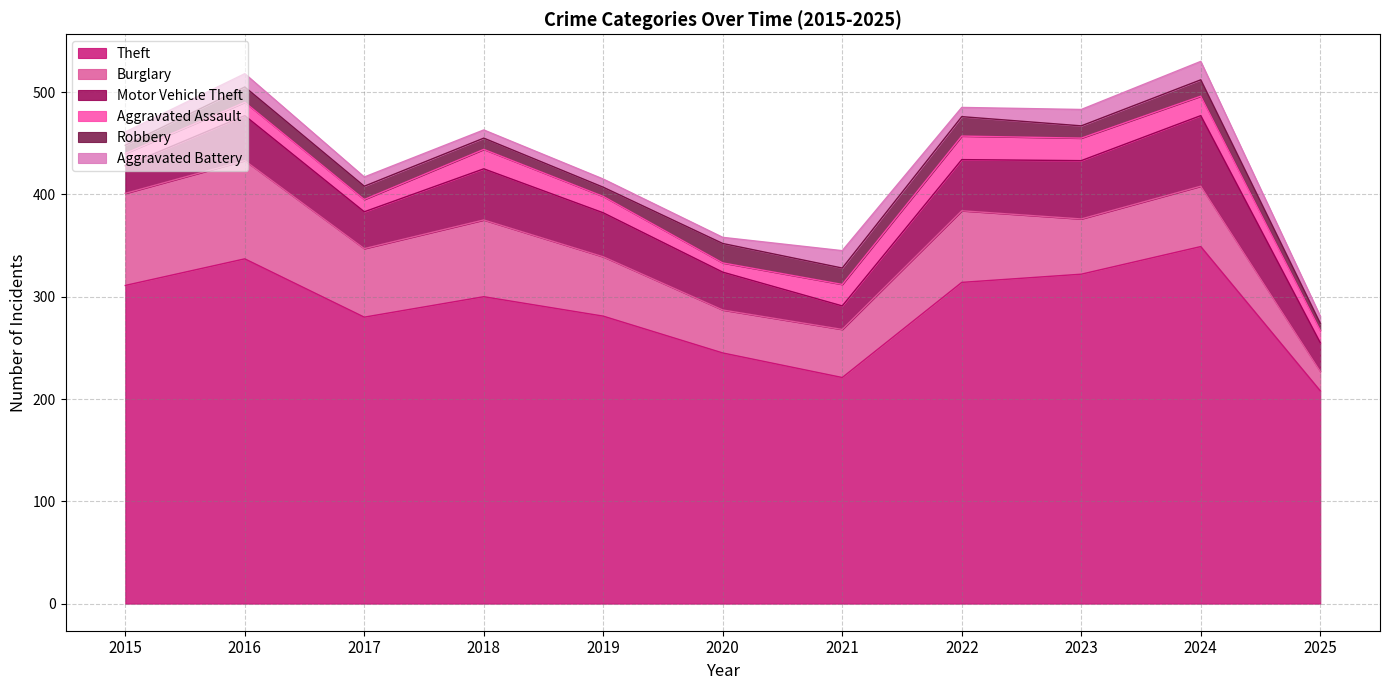

Between 2016 and 2020, which series saw the biggest shift?

Theft